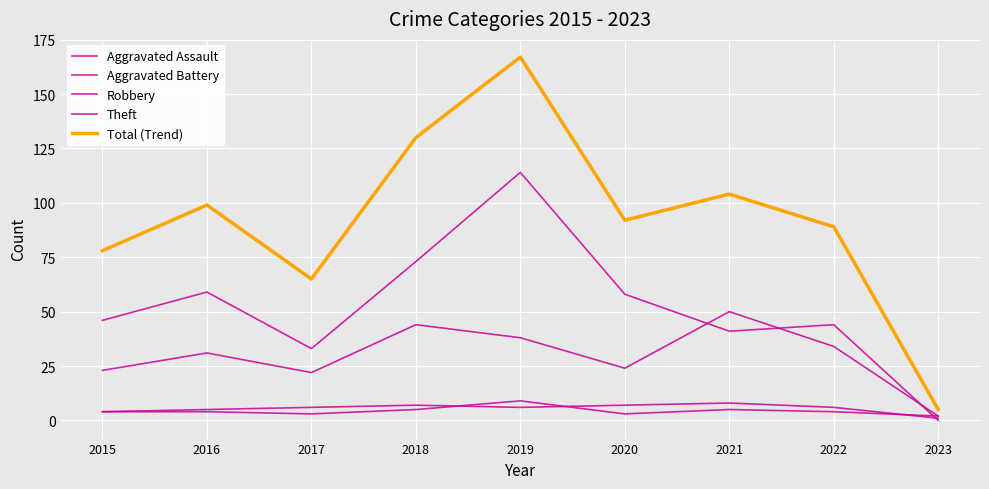

Is this an area chart (filled region under the line)?

No